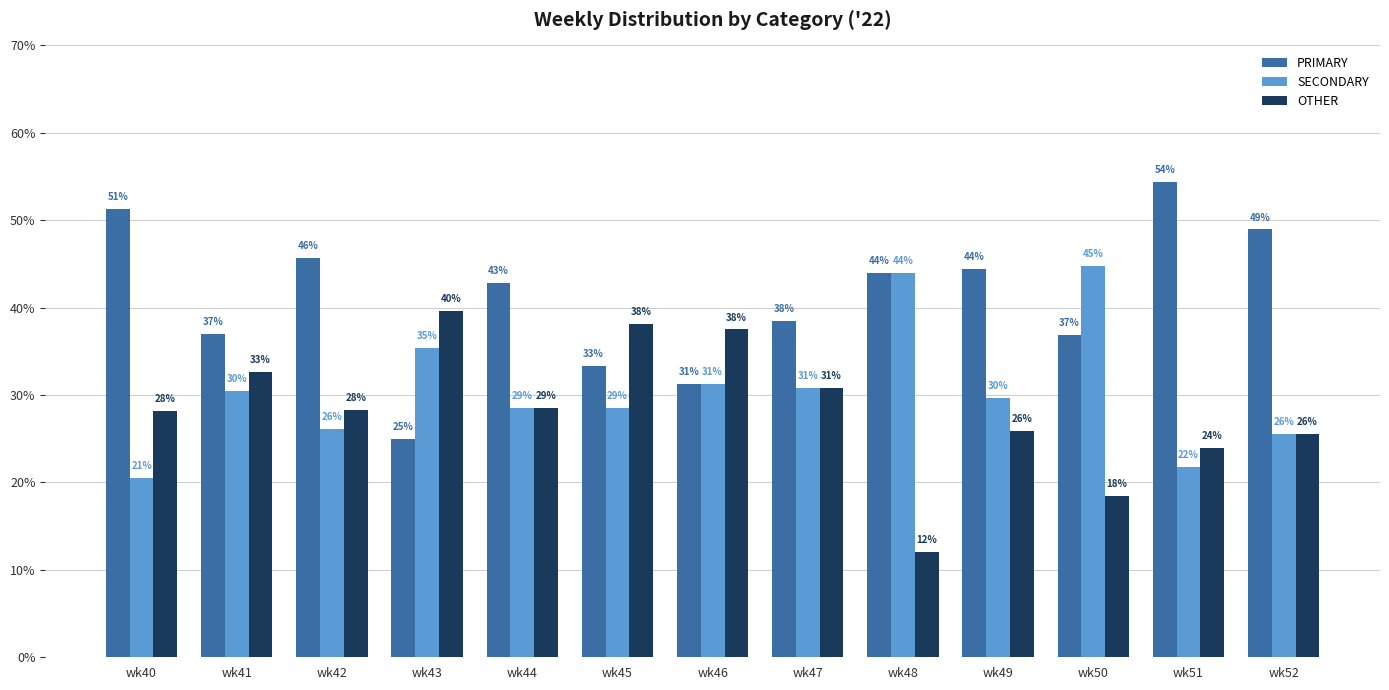

Is the value of PRIMARY at wk48 greater than the value of OTHER at wk42?

Yes